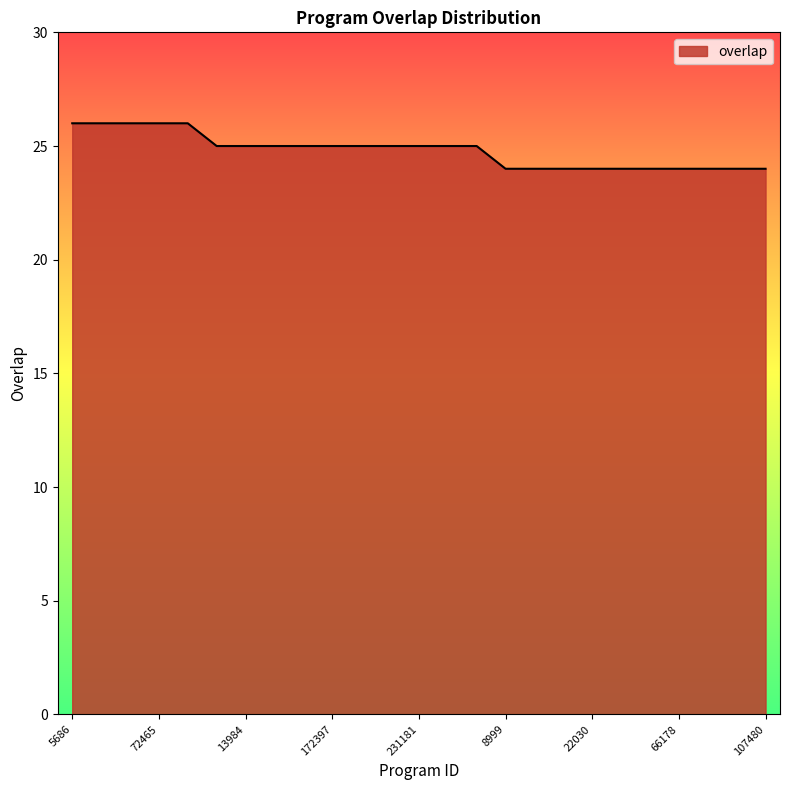

What is the smallest value displayed?

24